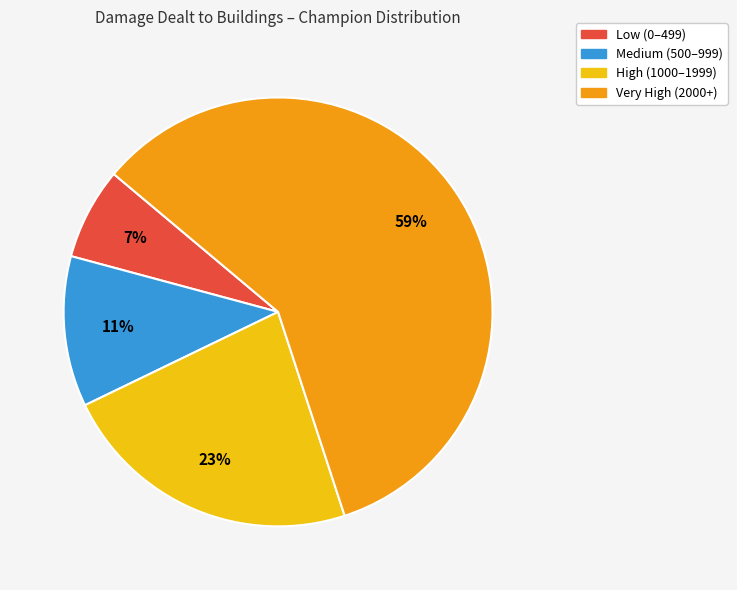

The Very High (2000+) slice represents 44% of the pie. True or false?

False